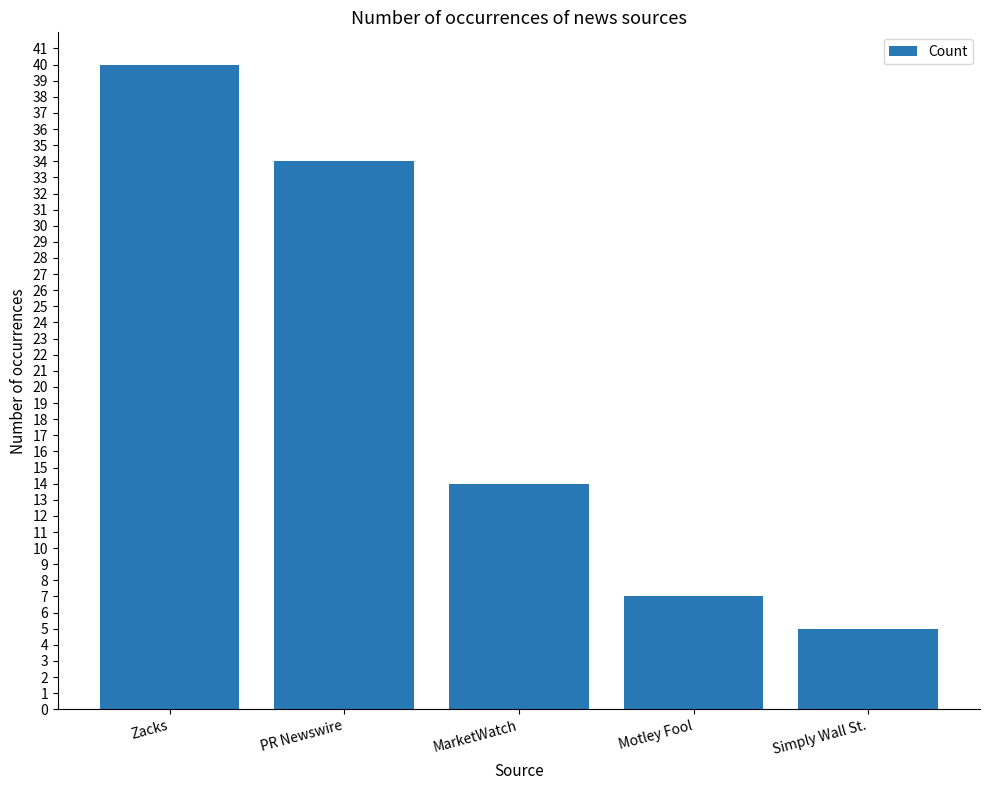

Reading right to left, list all the values displayed in this chart.

5	7	14	34	40